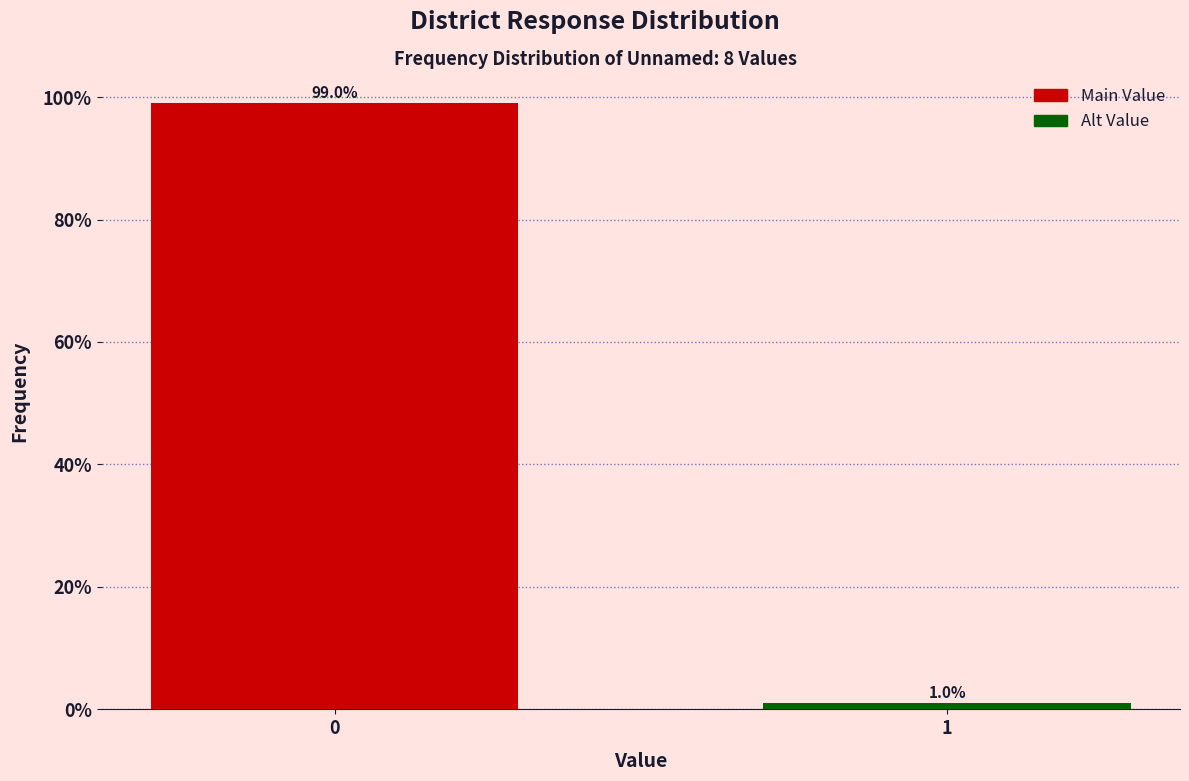

Reading left to right, what are all the values shown in this chart?

0=99.0	1=1.0